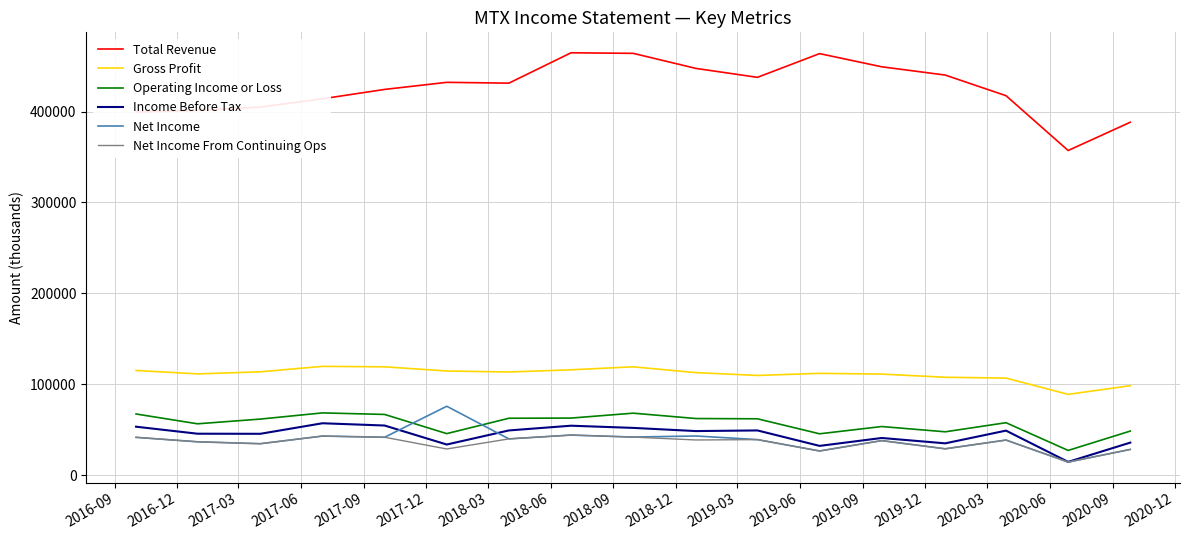

True or false: Gross Profit and Total Revenue intersect in this chart.

False